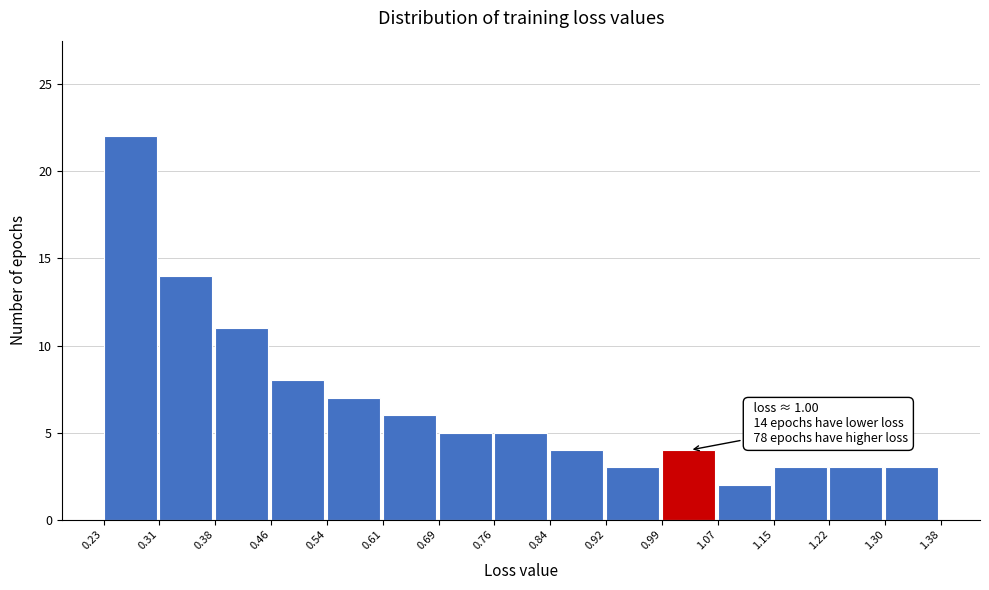

Which range on the x-axis has the tallest bar?

0.23 to 0.31